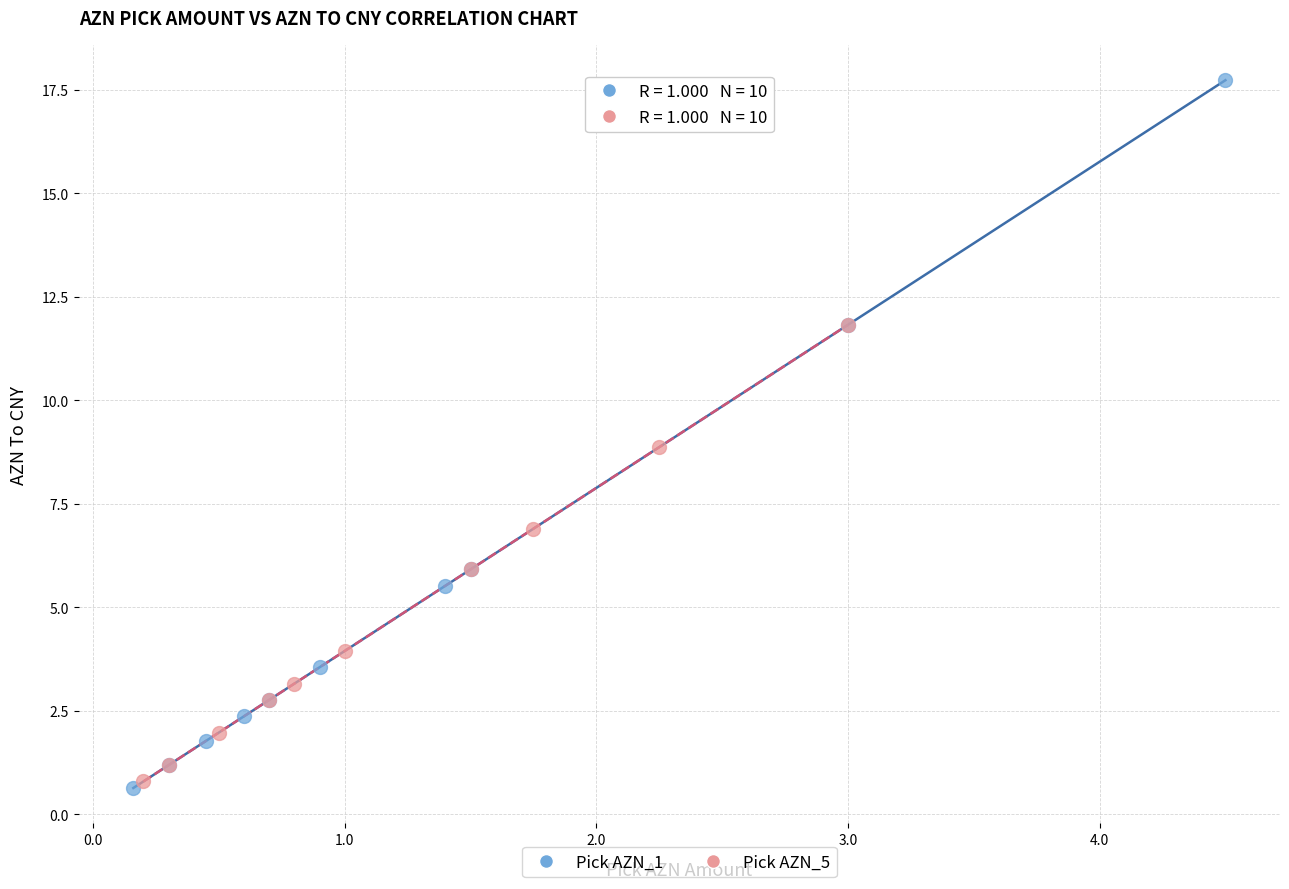

Which series contains the highest Y value?

Pick AZN_1